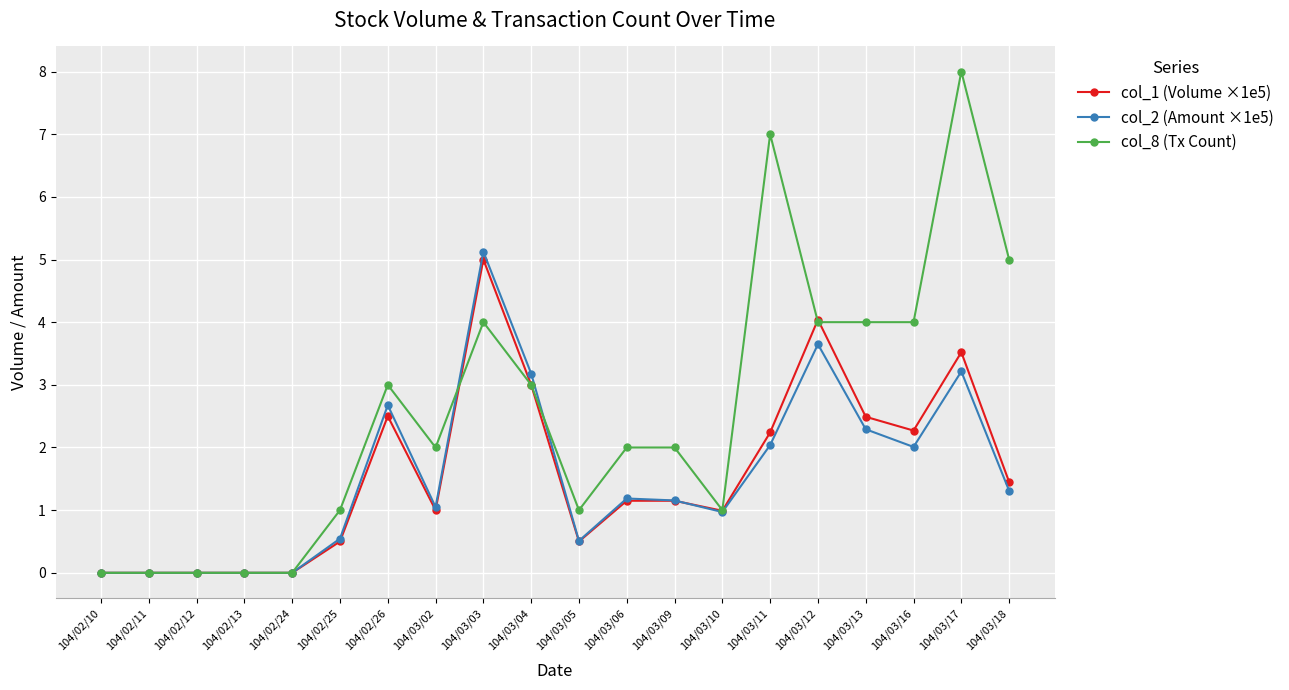

Rank the series by their maximum value, from highest to lowest.

col_8 (Tx Count), col_2 (Amount ×1e5), col_1 (Volume ×1e5)